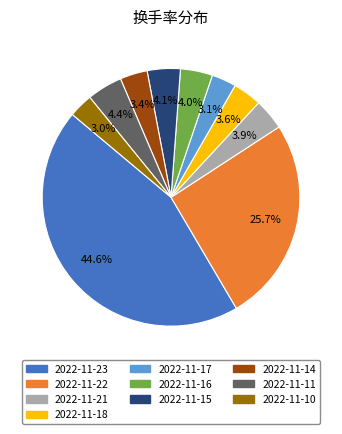

Is there a majority slice in this chart?

No